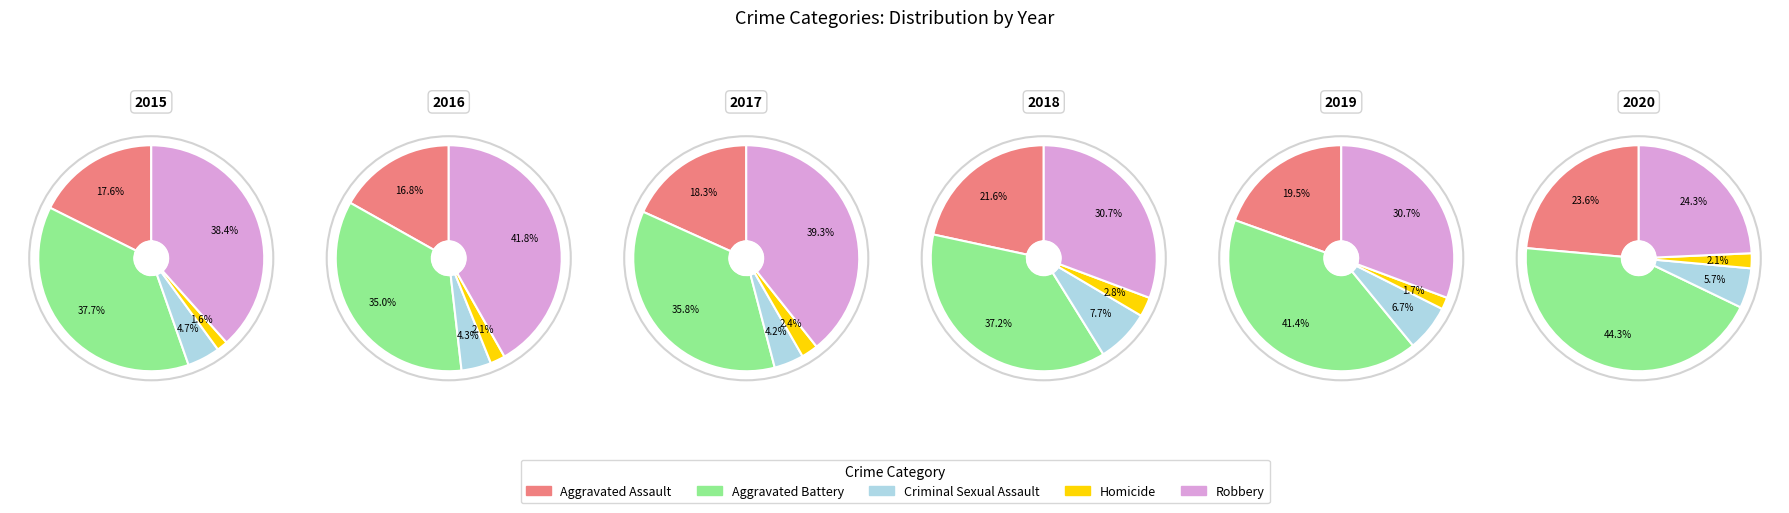

True or false: Aggravated Assault accounts for 20% of the total.

True